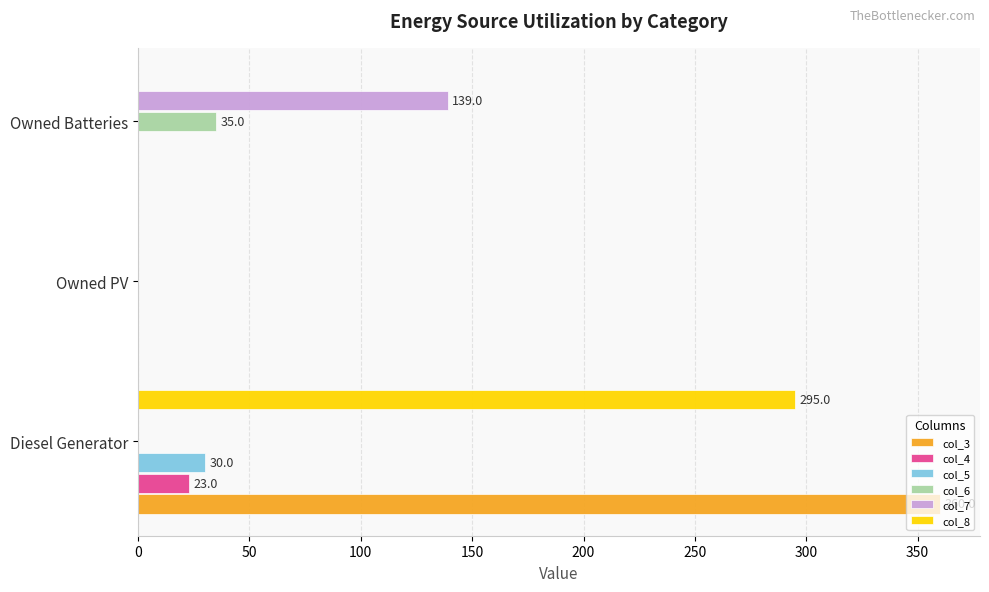

Is the value of col_4 at Diesel Generator greater than the value of col_7 at Diesel Generator?

Yes